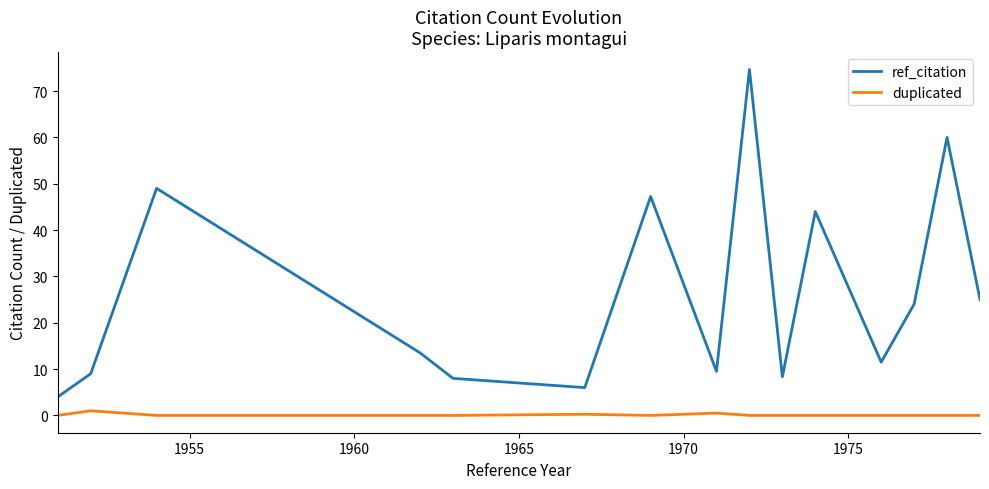

List the series in order of their overall mean, highest first.

ref_citation, duplicated